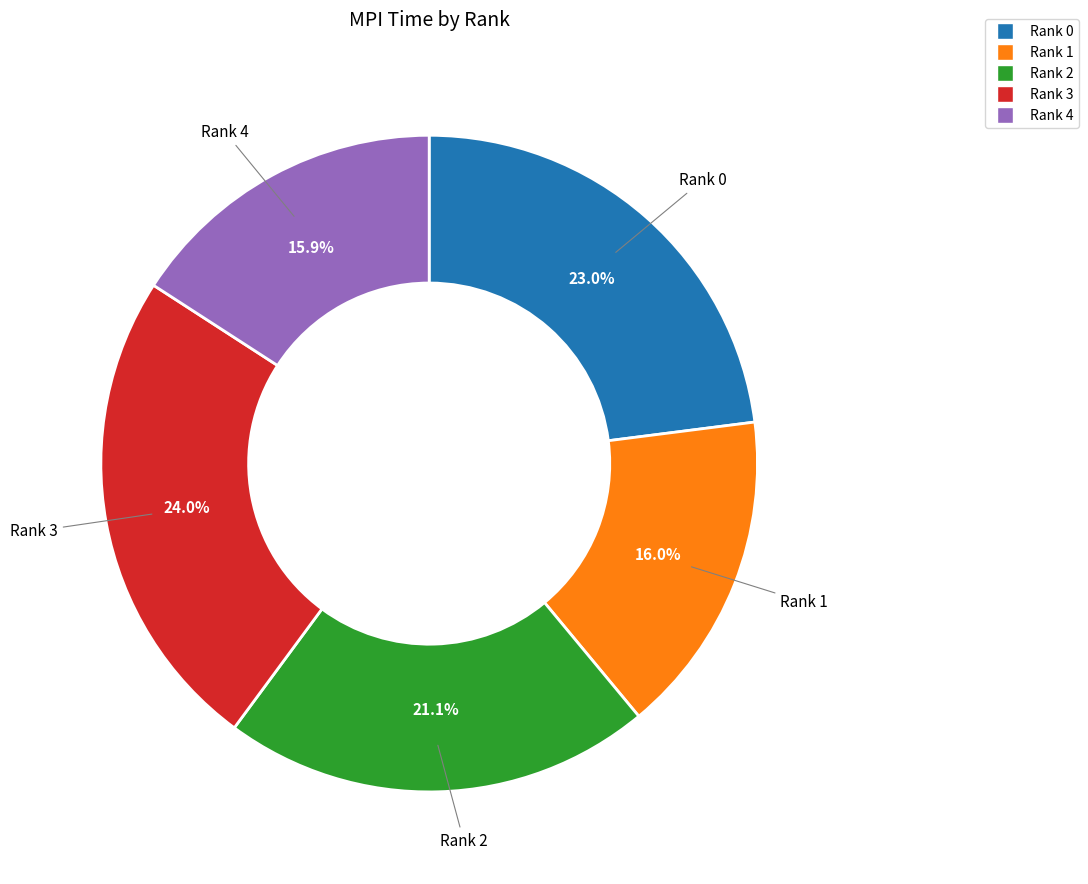

What is the largest slice in the pie chart?

Rank 3